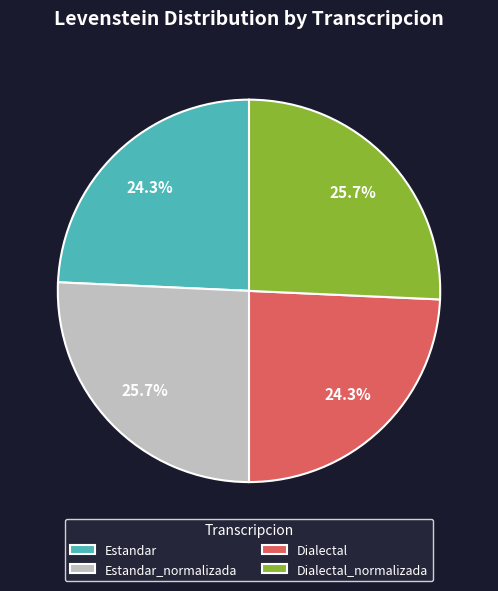

Between Dialectal and Estandar_normalizada, which is larger?

Estandar_normalizada